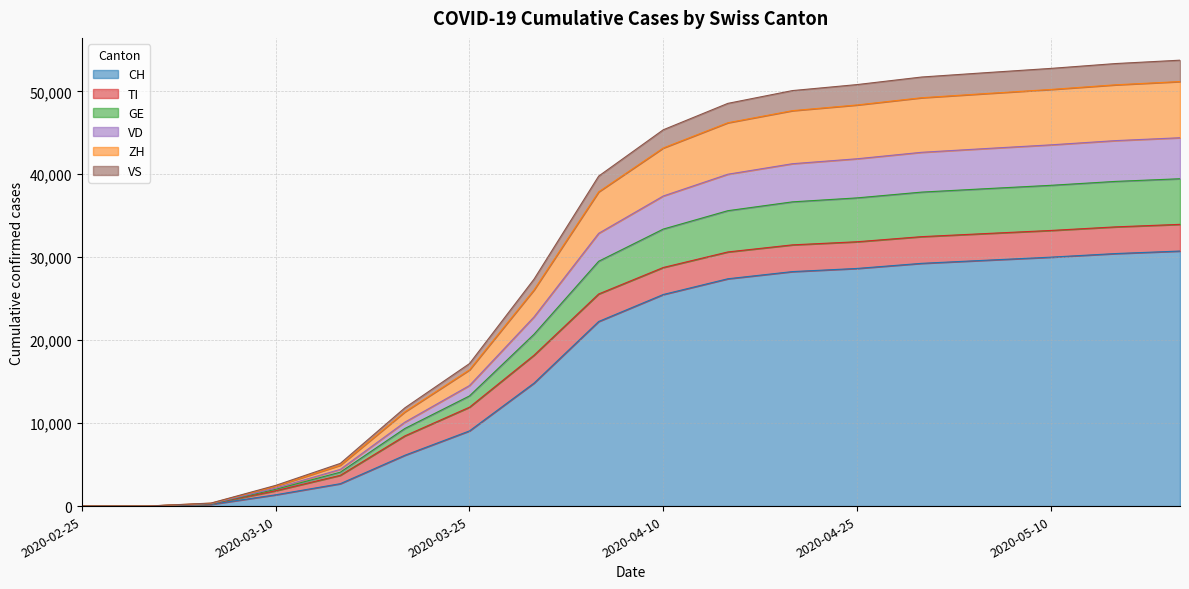

What are all the series names shown in the legend?

CH, TI, GE, VD, ZH, VS